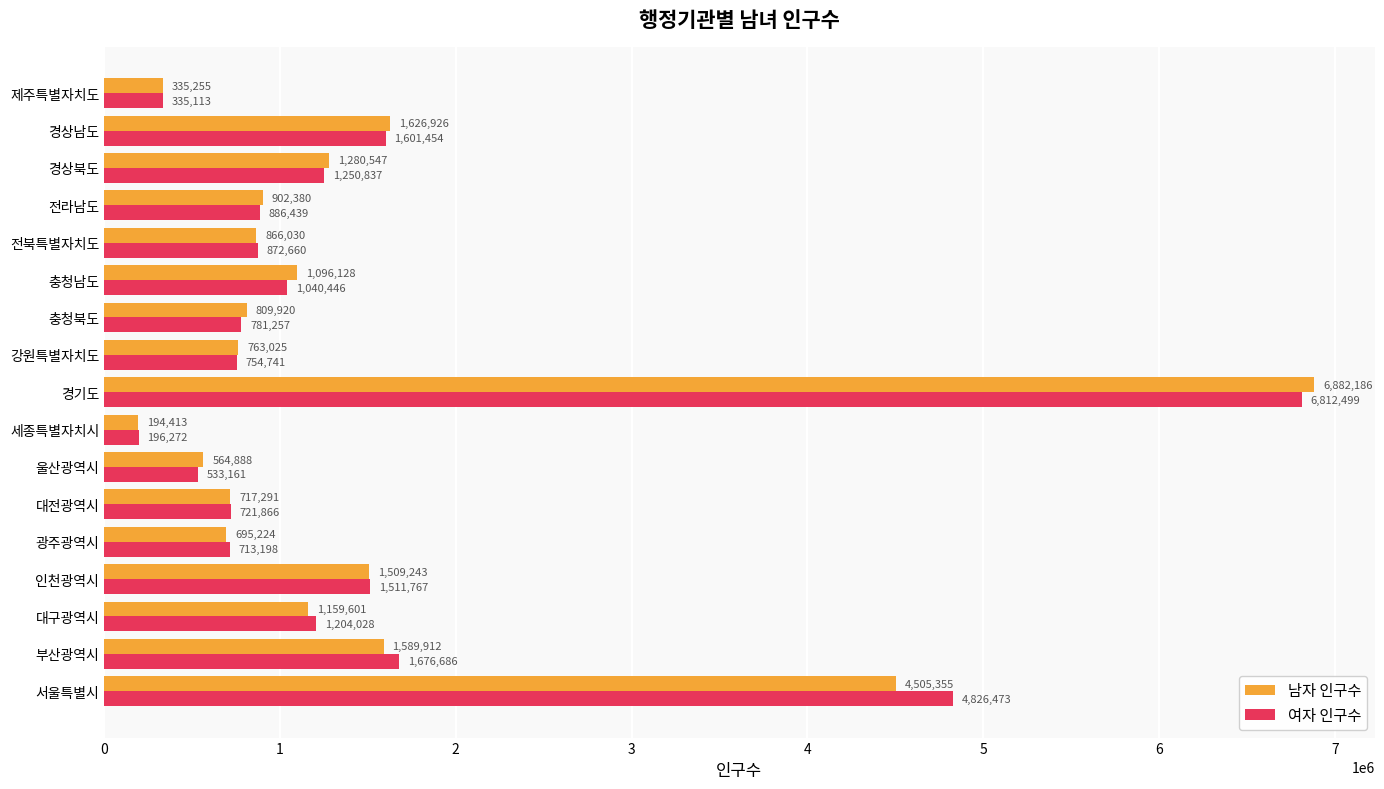

Which series has the largest total across all categories?

여자 인구수